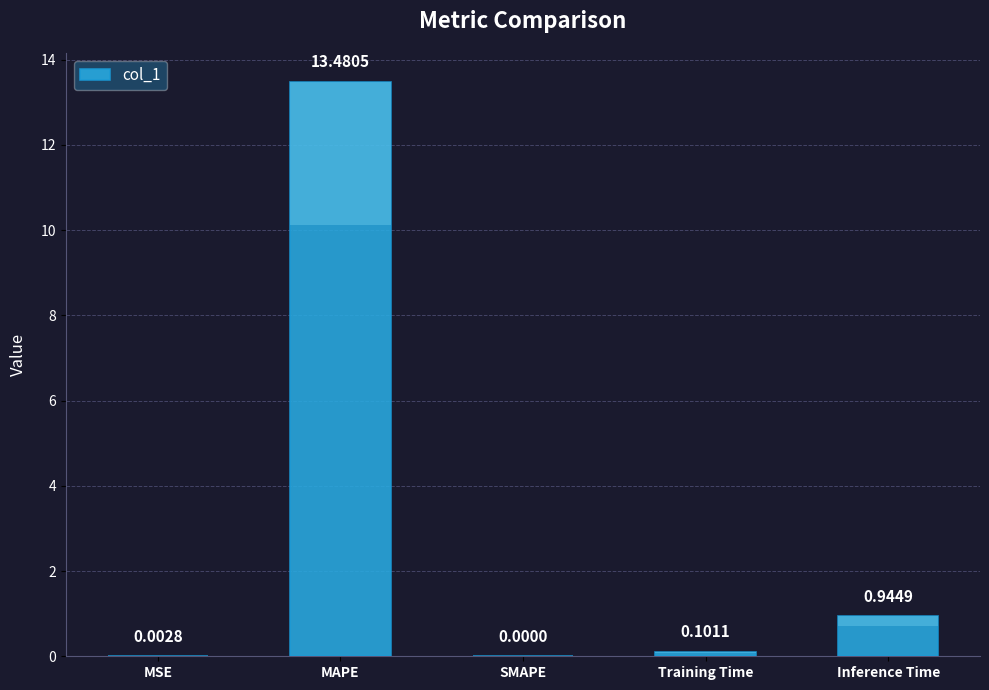

Is it true that the value at MAPE is 17.6?

False